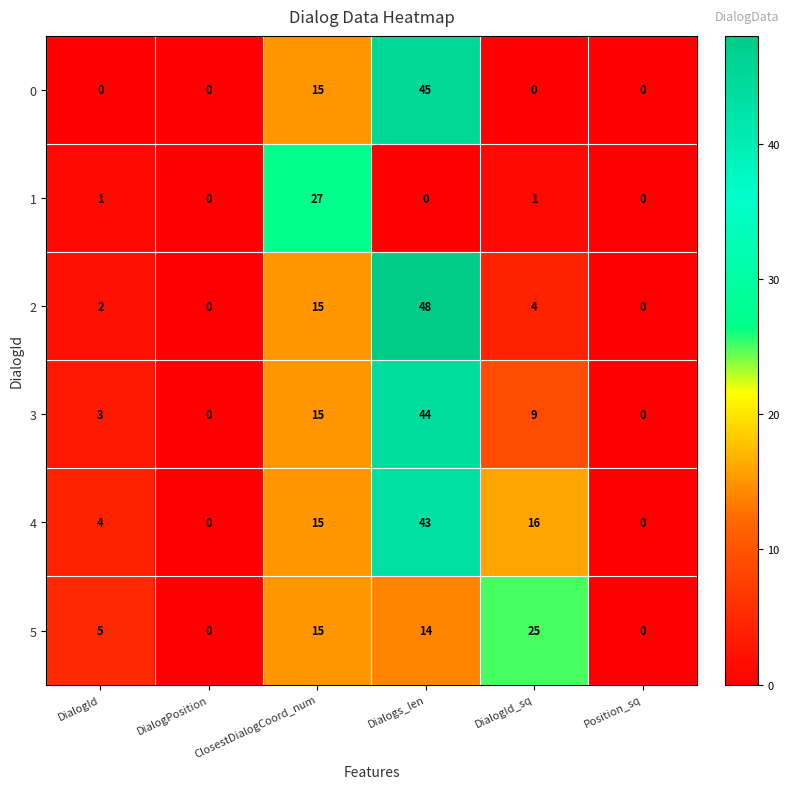

What is the greatest value displayed?

48